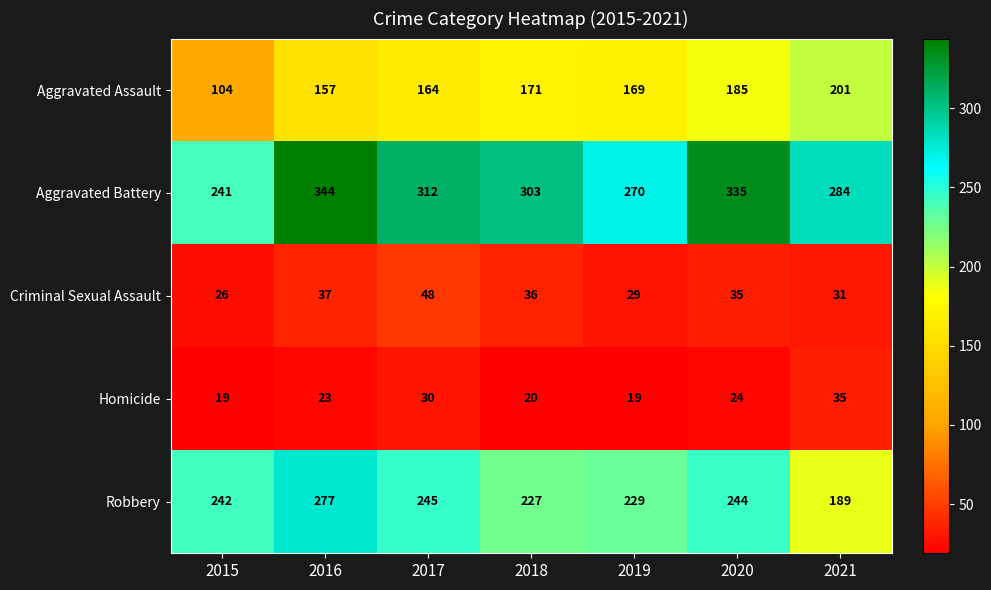

True or false: Criminal Sexual Assault has a value of 51 at 2021.

False